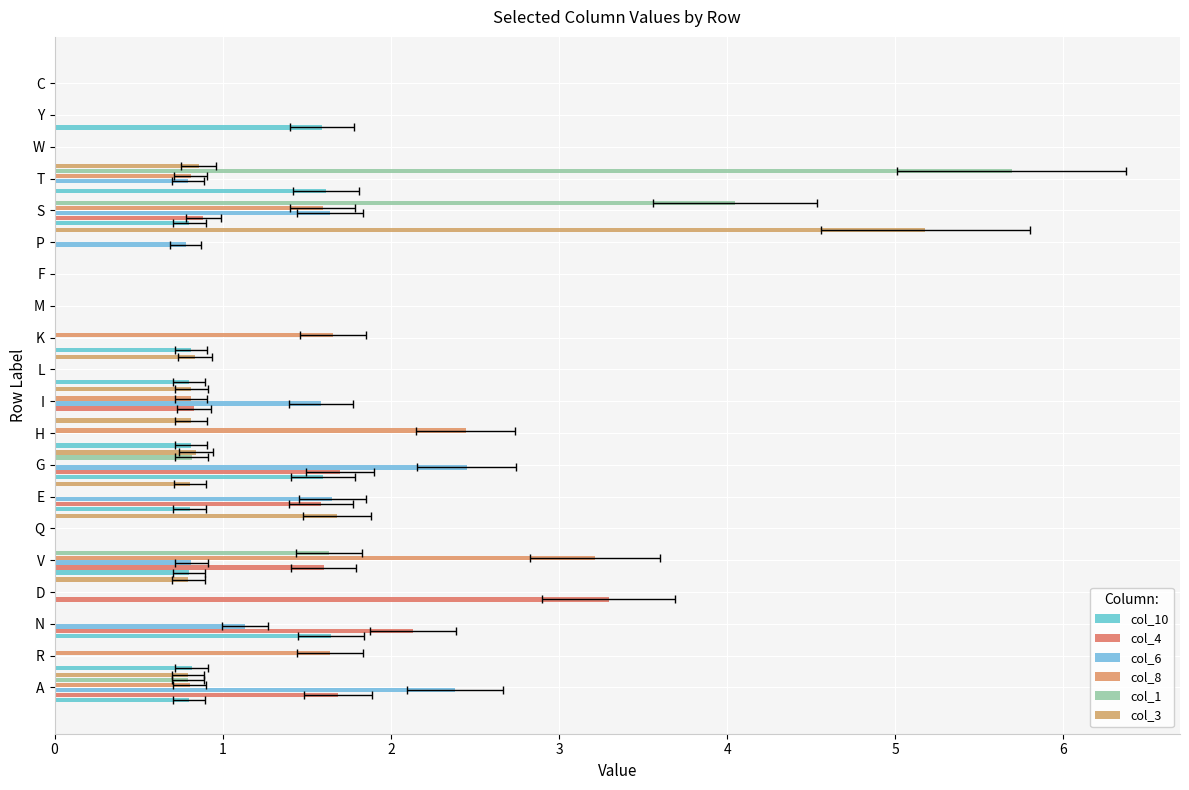

How many distinct data groups are displayed?

6